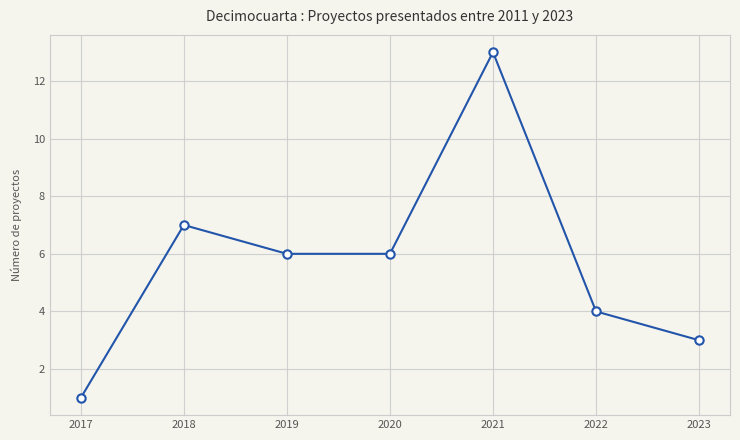

How many values are below 6?

3